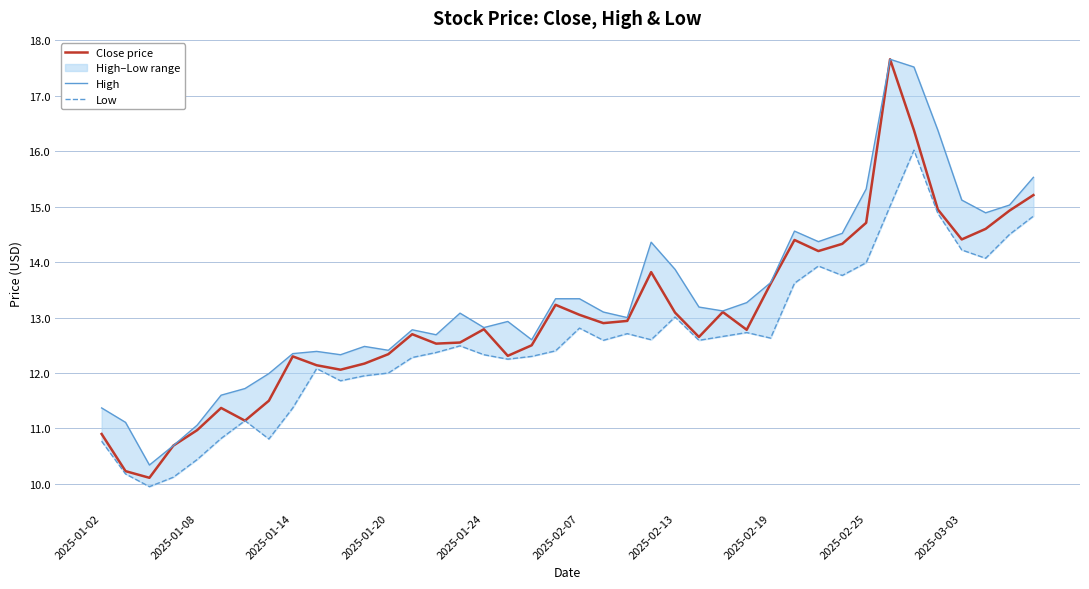

The Close price series shows 12.3 at 2025-01-14. True or false?

True